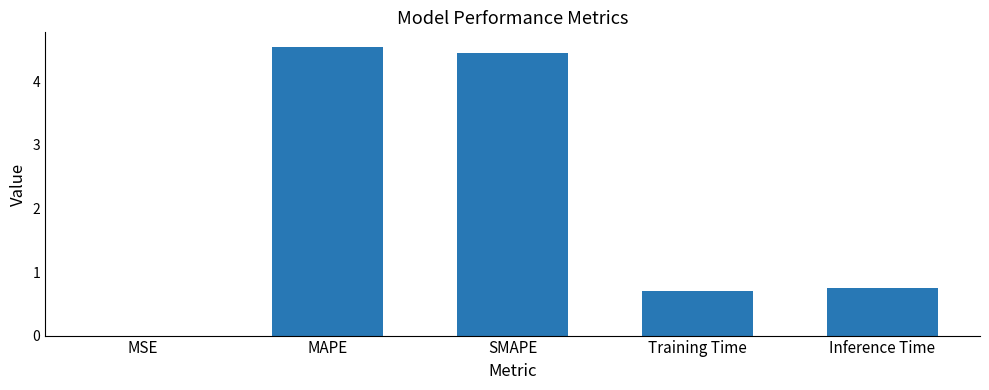

Are the bars horizontal?

No